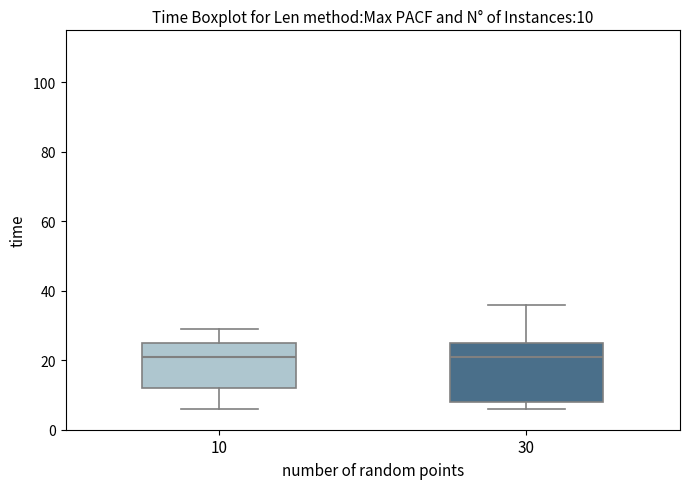

Which box is the tallest, from its lower edge to its upper edge?

30